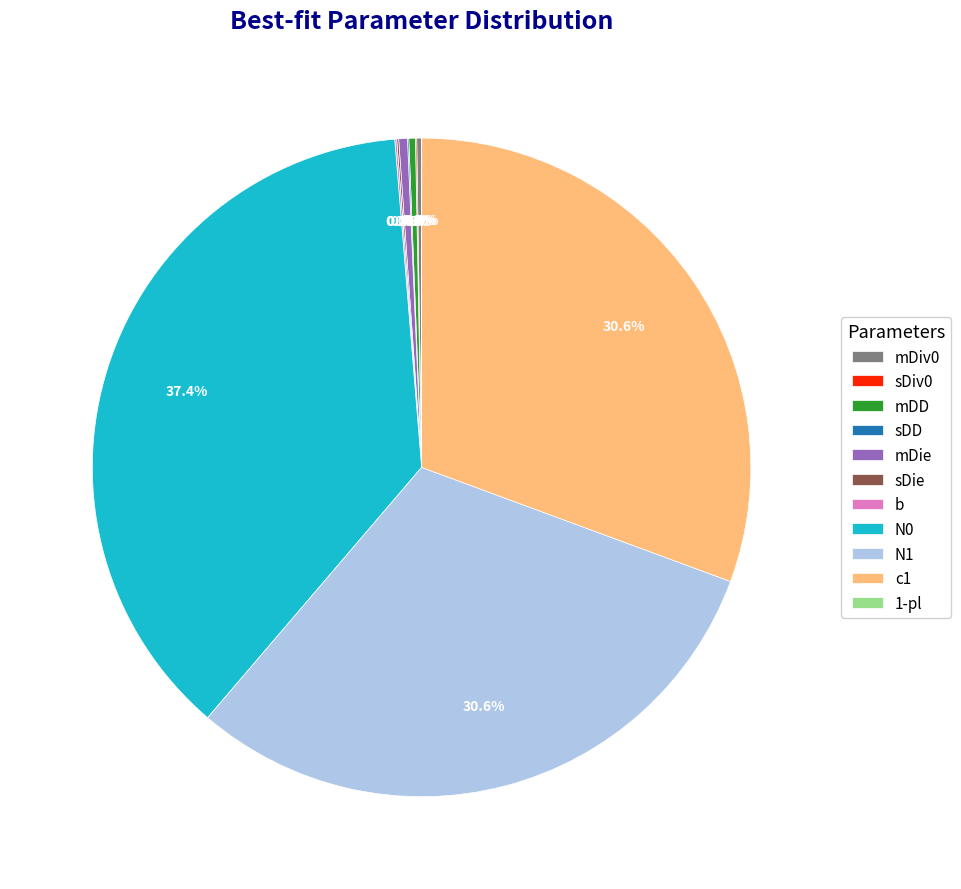

Which slice is the largest?

N0